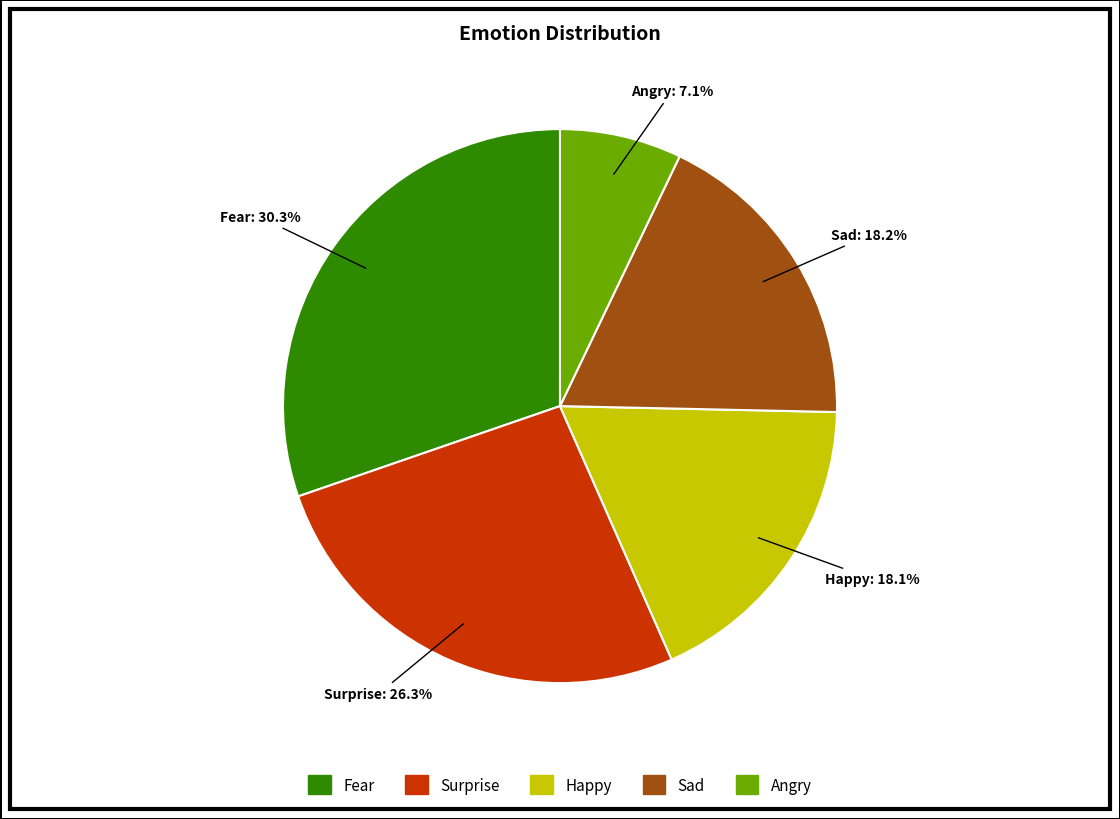

Is Sad the majority of the pie?

No